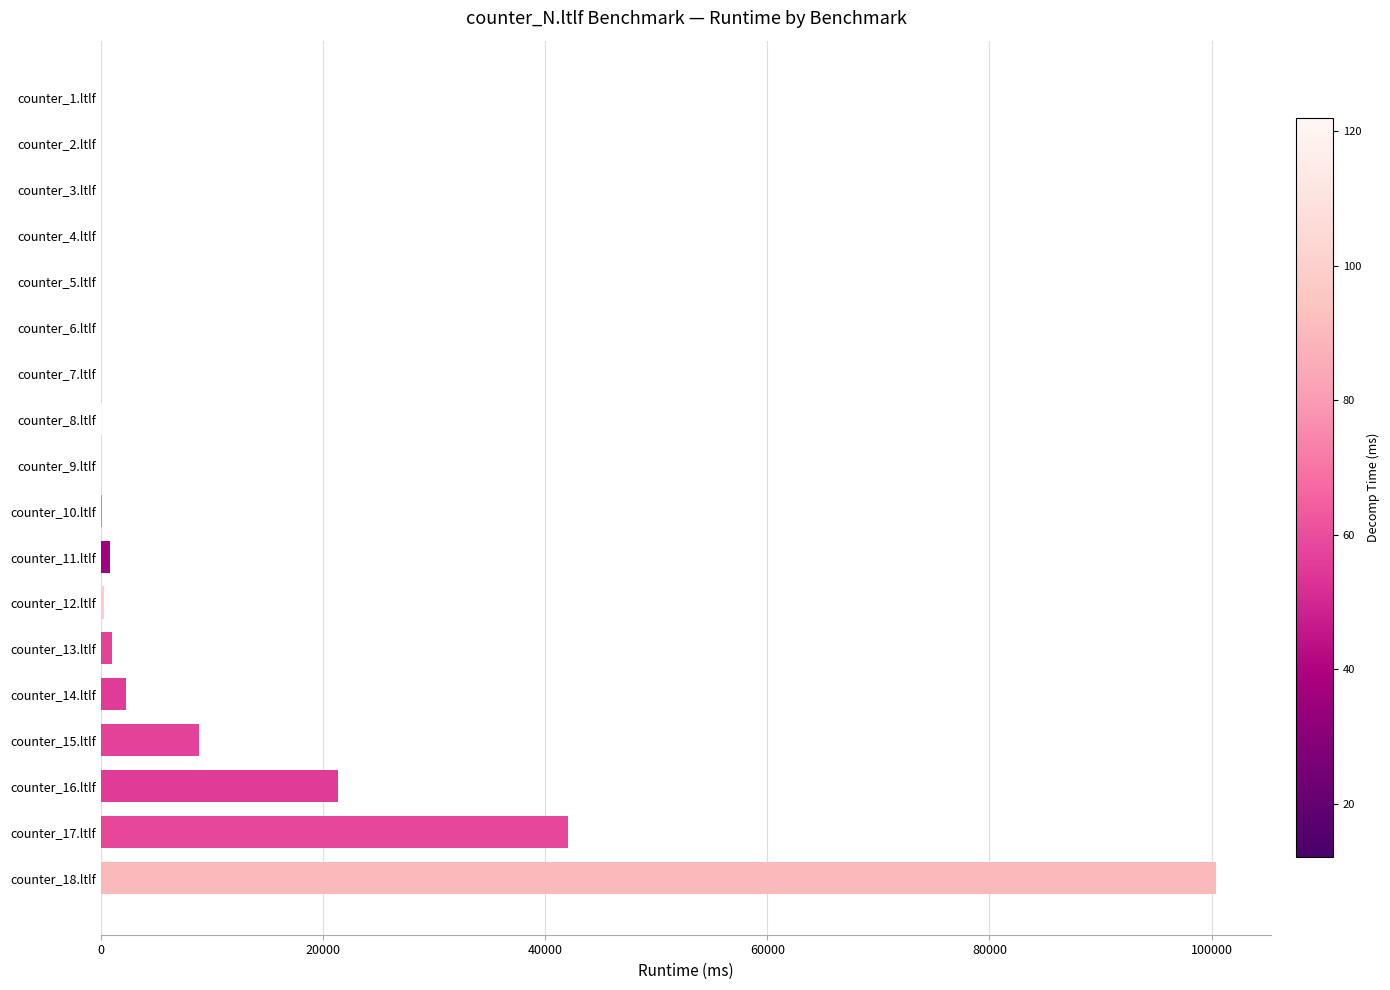

At which category does the chart reach its peak across all series?

counter_18.ltlf